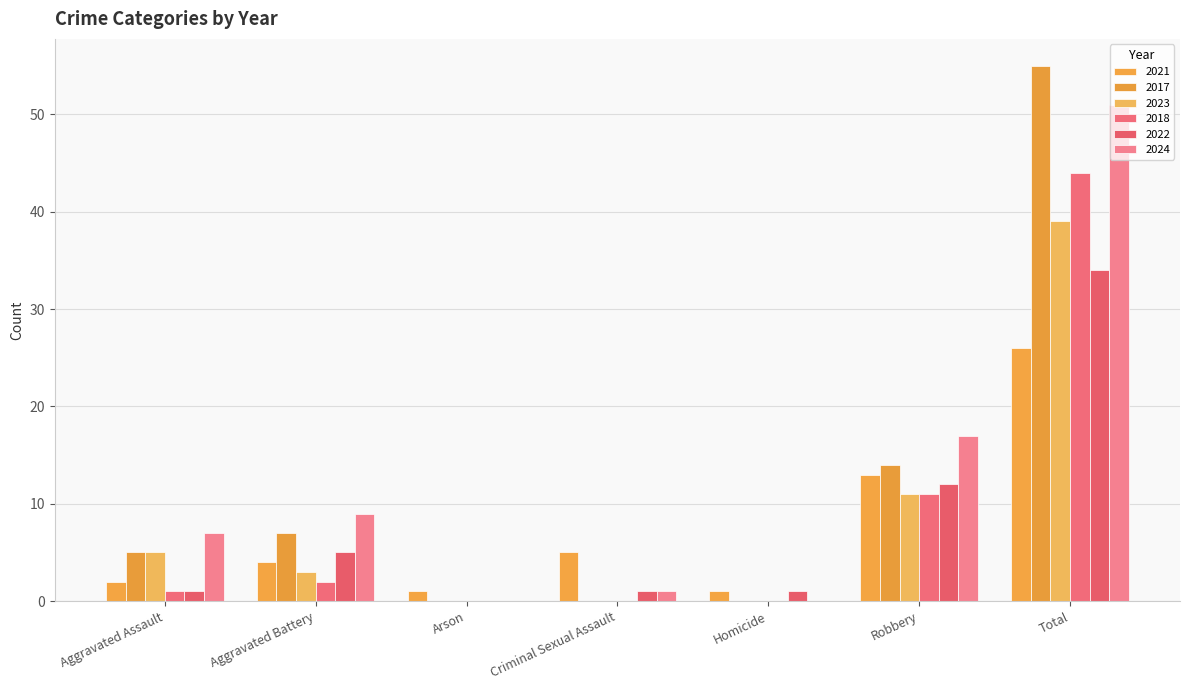

The value of 2023 at Aggravated Assault is 8. True or false?

False